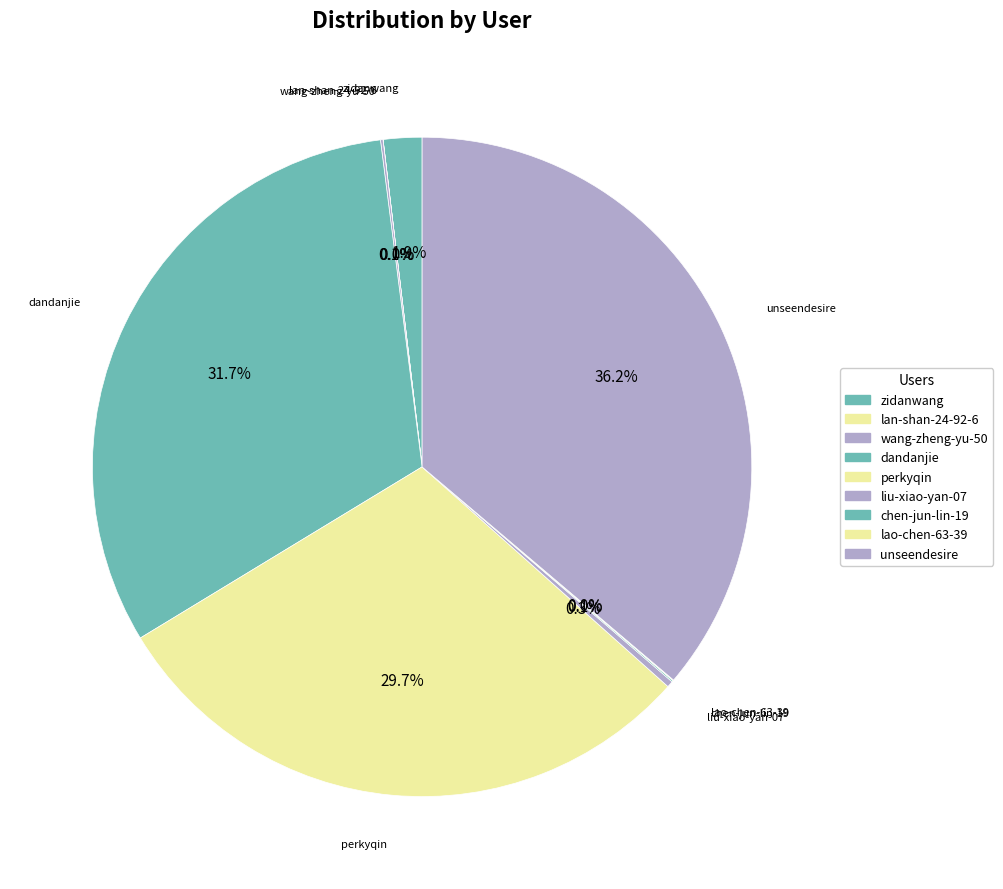

Which slice is the largest?

unseendesire